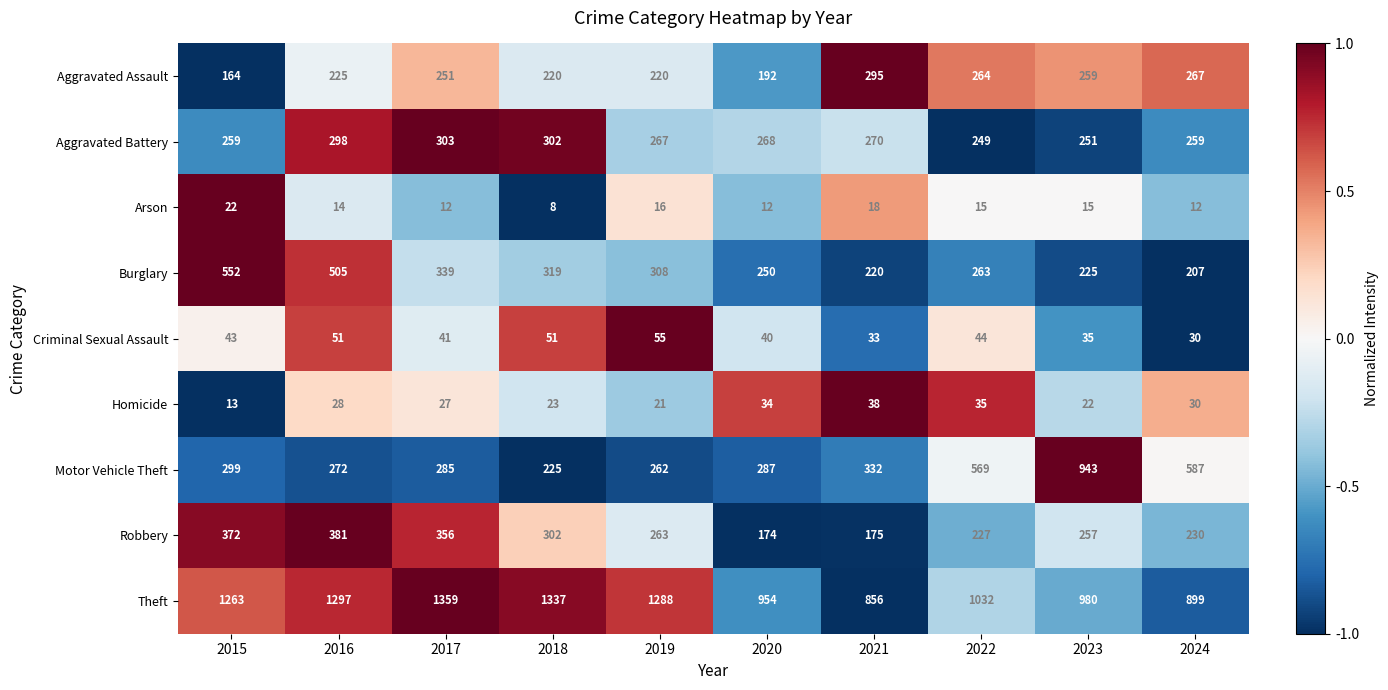

The Burglary series shows 495 at 2017. True or false?

False